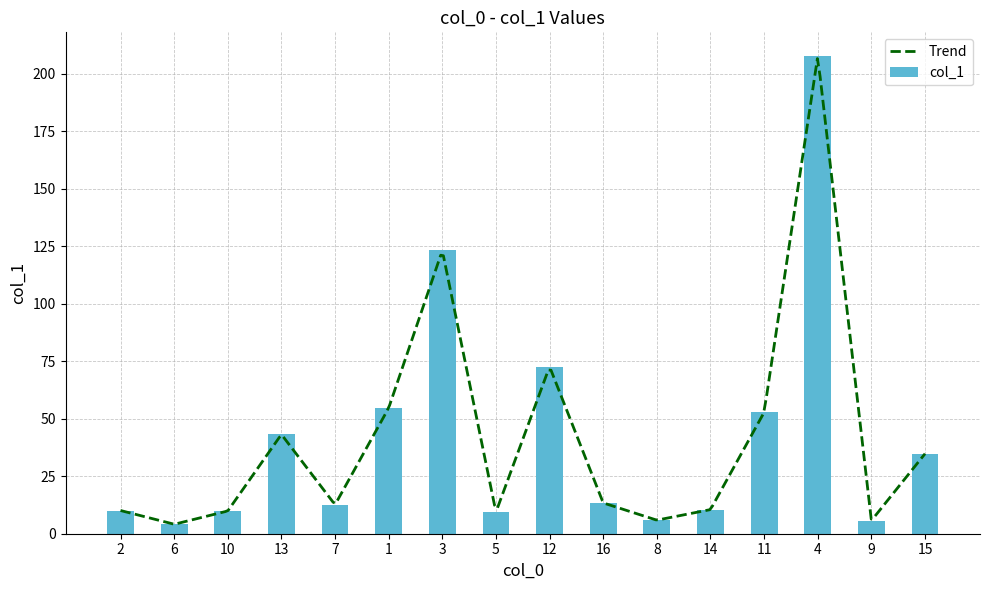

At which label is the value closest to 105?

3